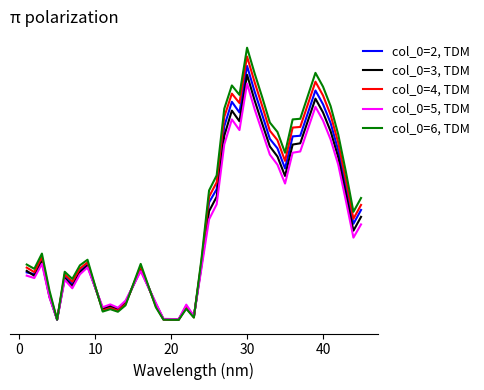

Which series has the widest spread of values?

col_0=6, TDM